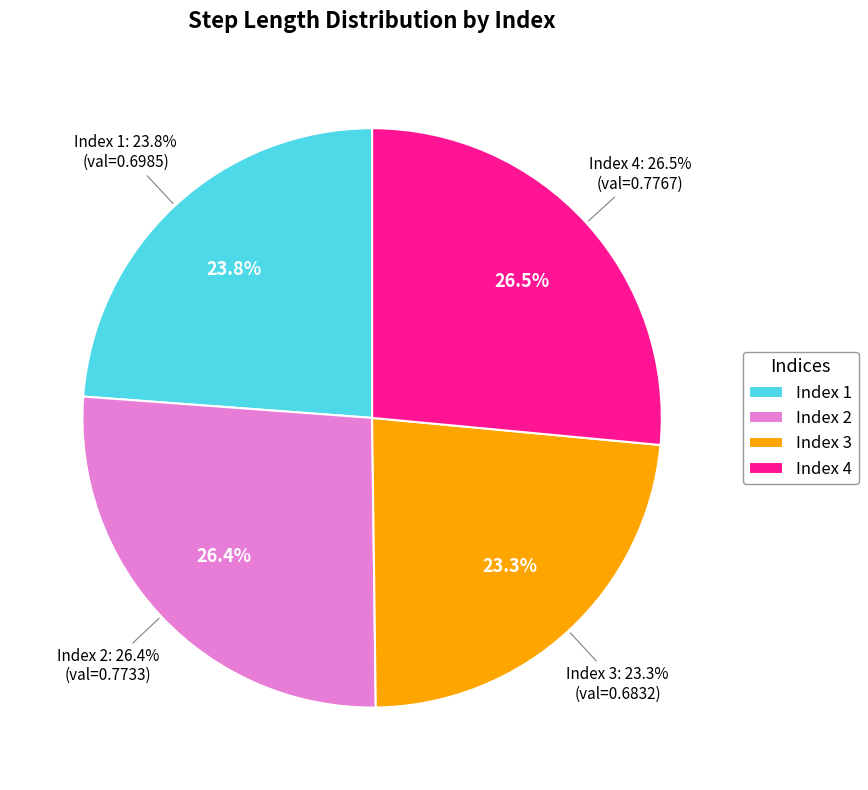

To the nearest percent, what percentage of the pie is 4?

26%